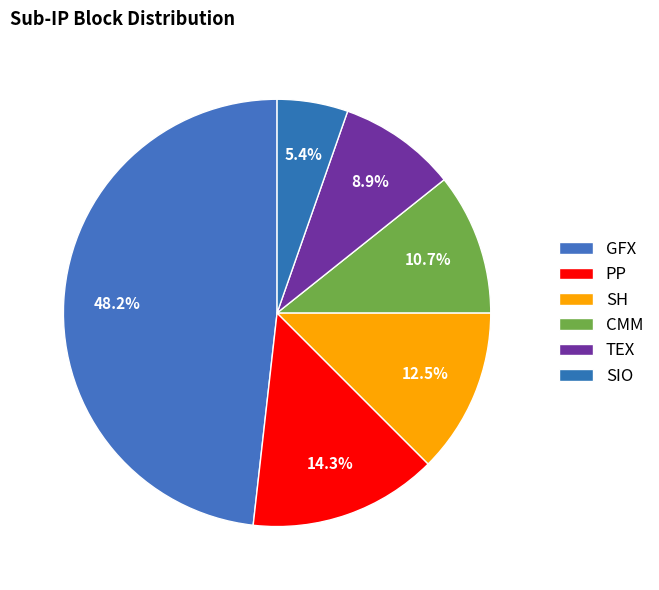

Is there any slice that represents more than half of the pie?

No